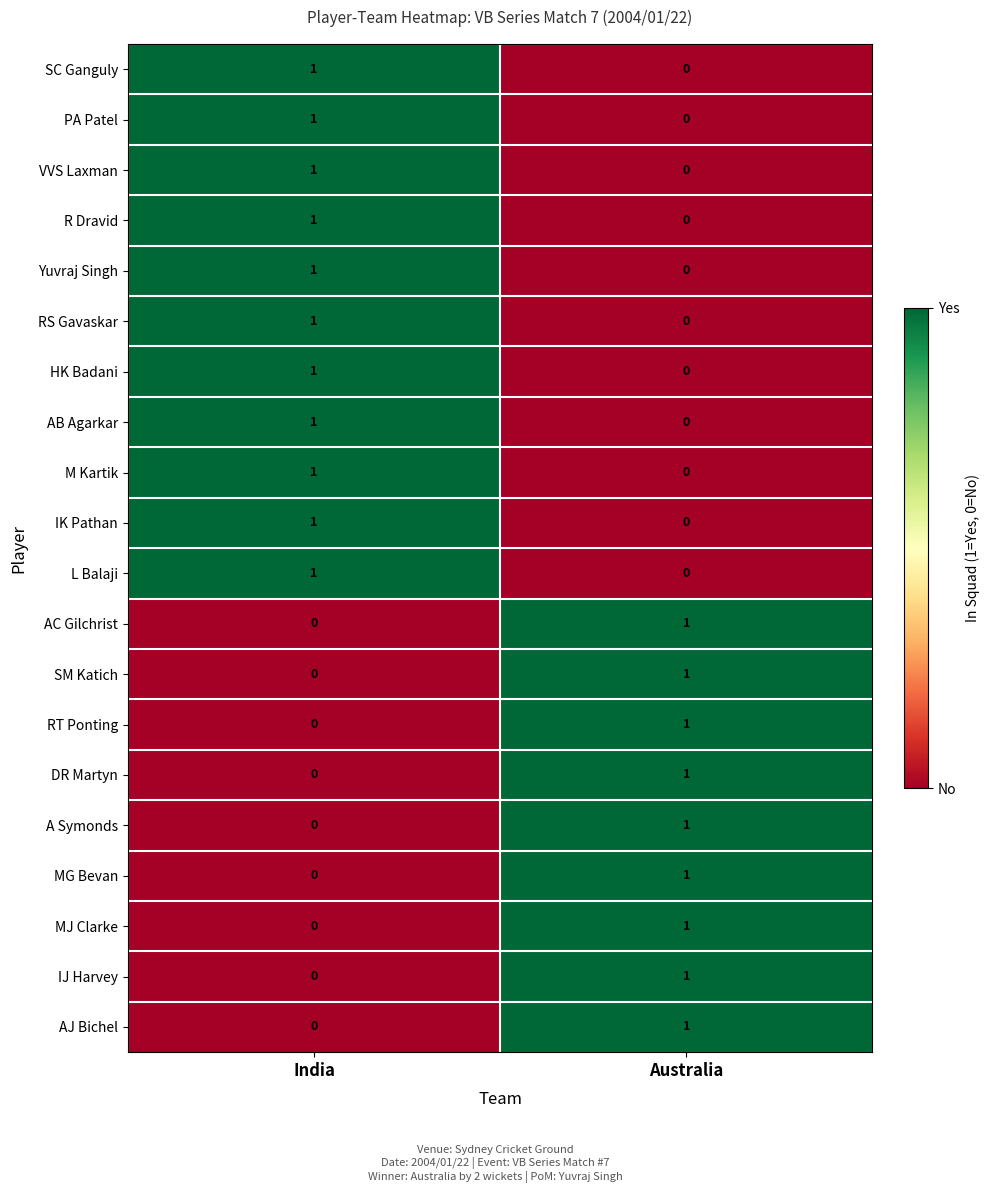

At how many categories does at least one series exceed 0?

2